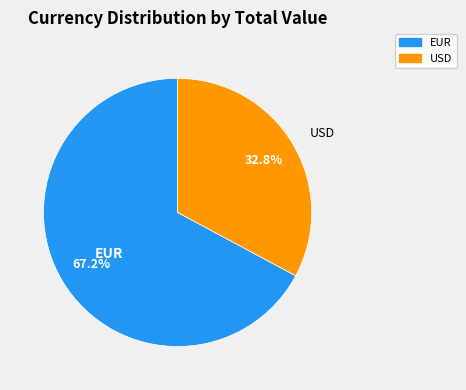

Is there a majority slice in this chart?

Yes